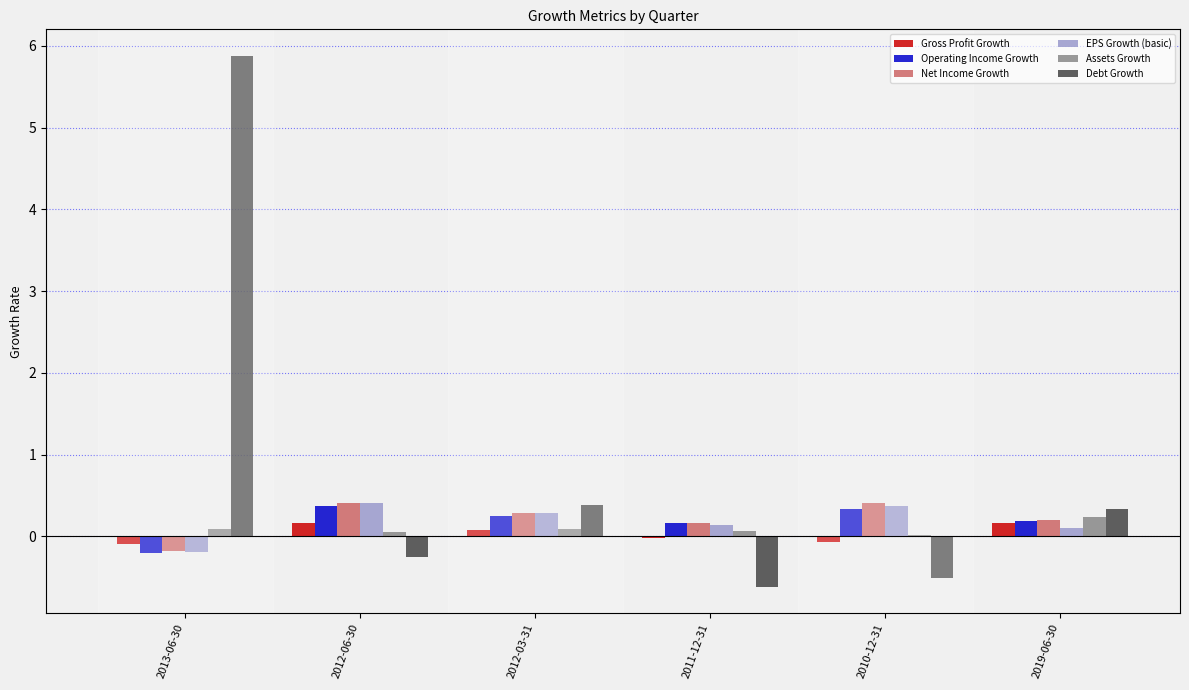

Which series changed the most between 2013-06-30 and 2010-12-31?

Debt Growth